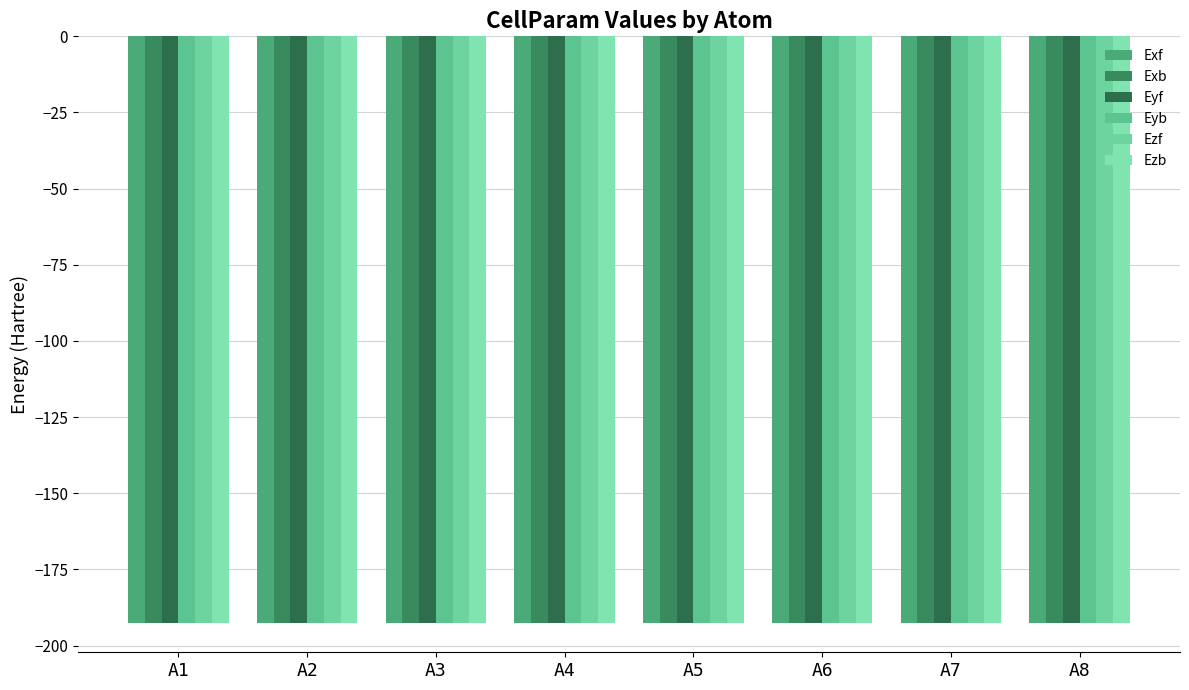

How many bars are there in total?

48